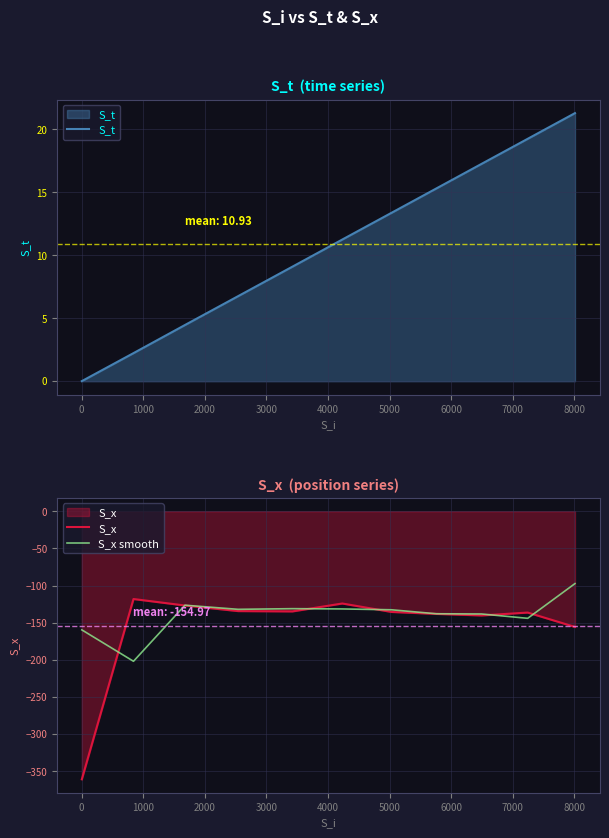

How many interior local peaks does the S_x smooth series have?

2